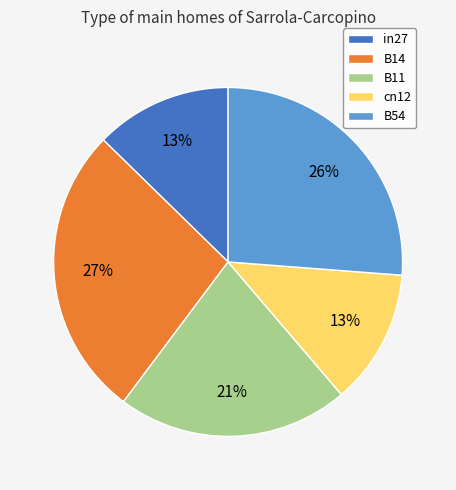

To the nearest percent, what portion does in27 represent?

13%